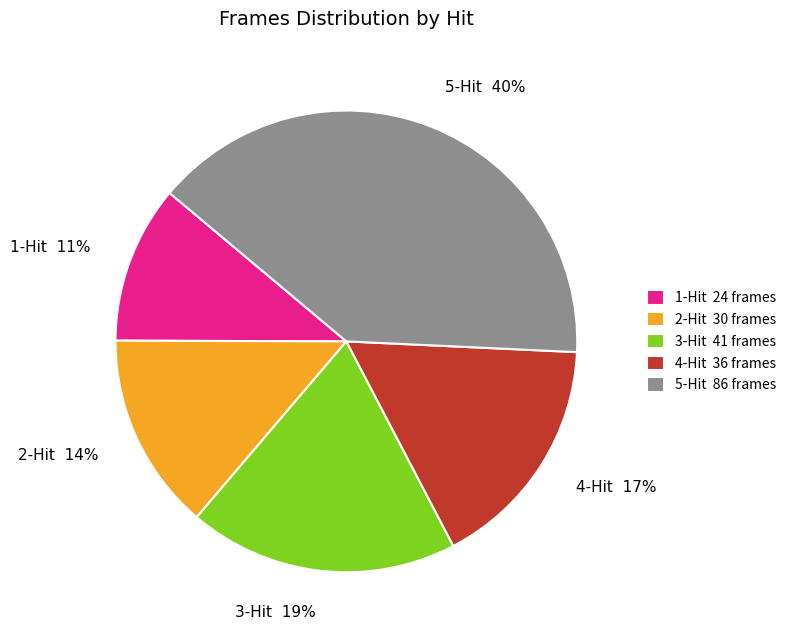

The 1-Hit slice represents 11% of the pie. True or false?

True